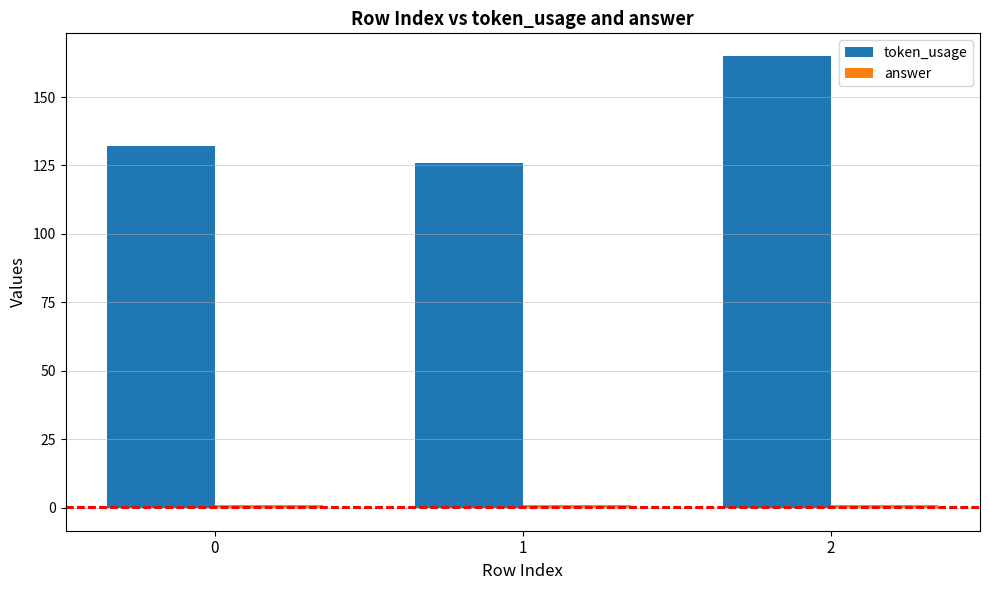

Which series has the largest range (max minus min)?

token_usage